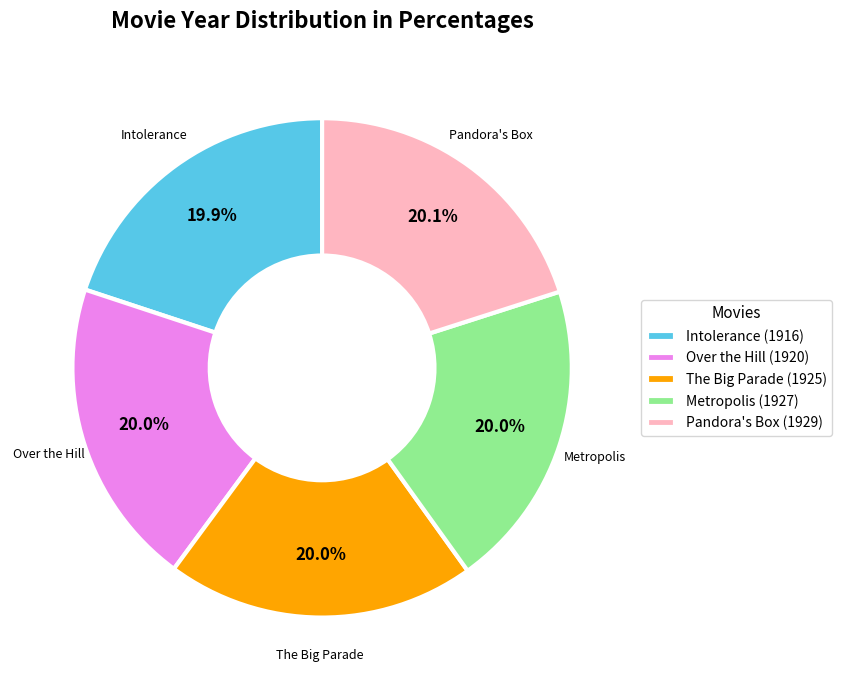

True or false: The Big Parade (1925) accounts for 26% of the total.

False